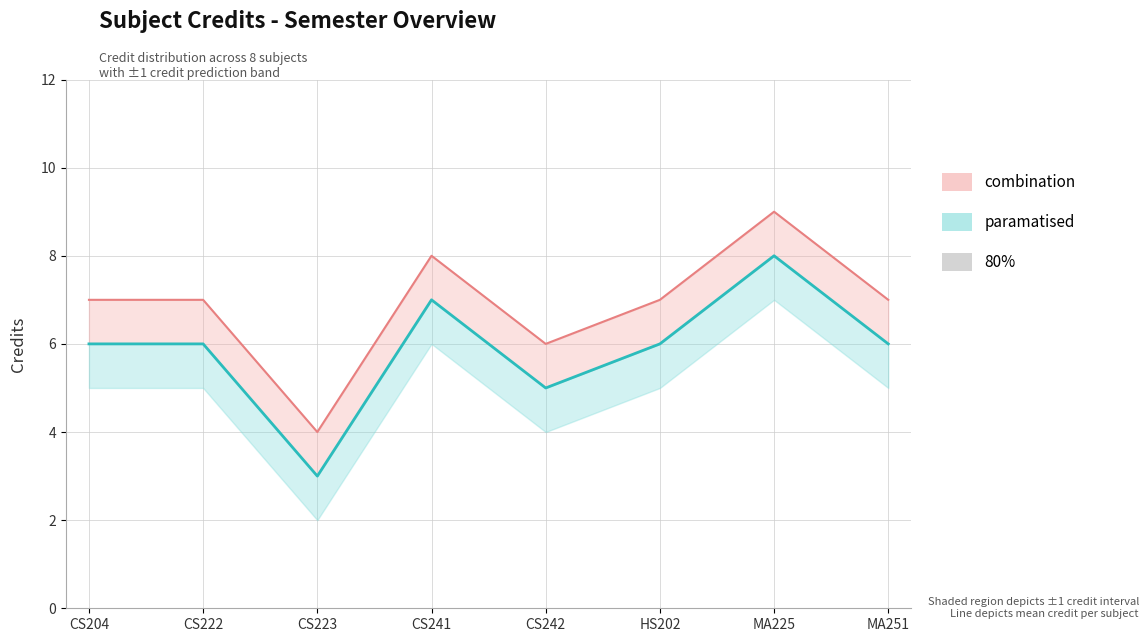

Is it true that Credit of Sub. equals 12 at MA225?

False